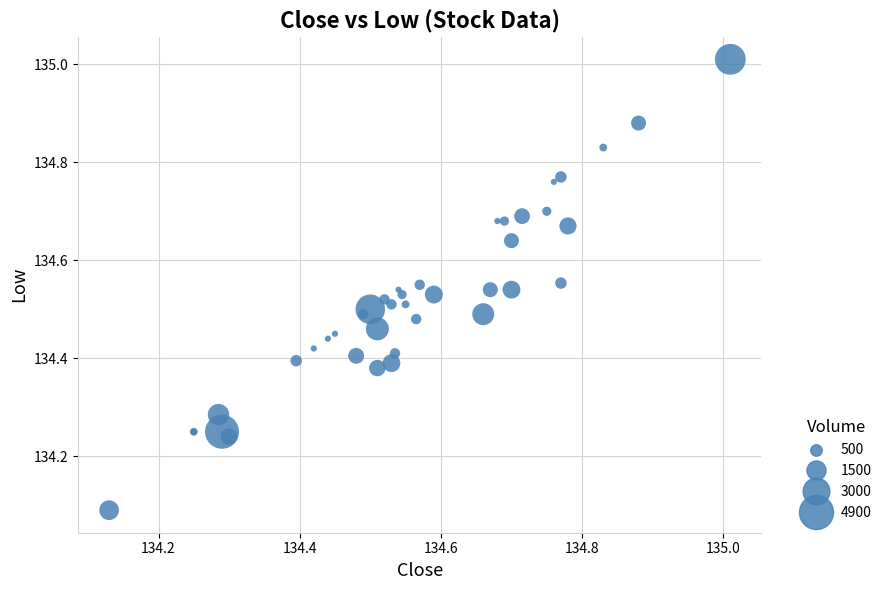

What Y value in the scatter plot is closest to 134?

134.1